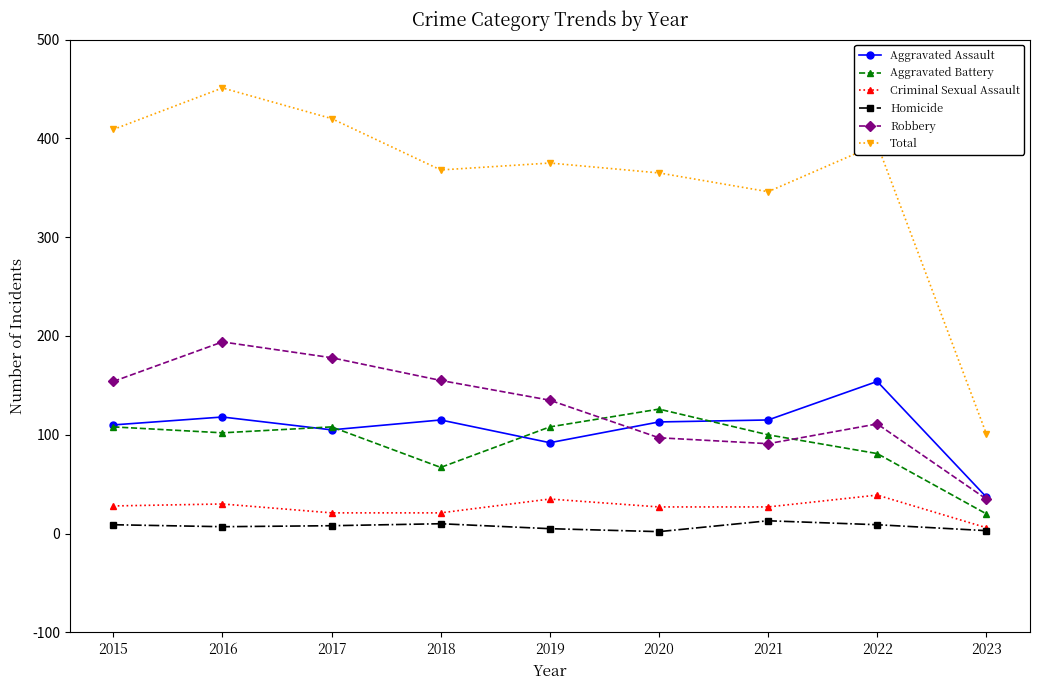

What is the sum of the Total values at 2021 and 2018?

714